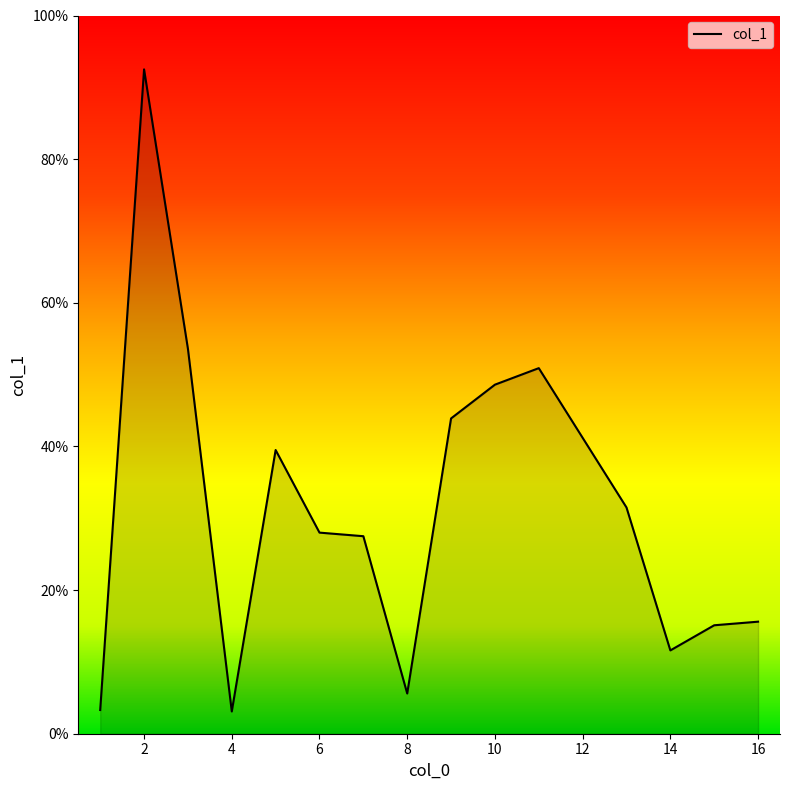

What is the greatest value displayed?

92.5